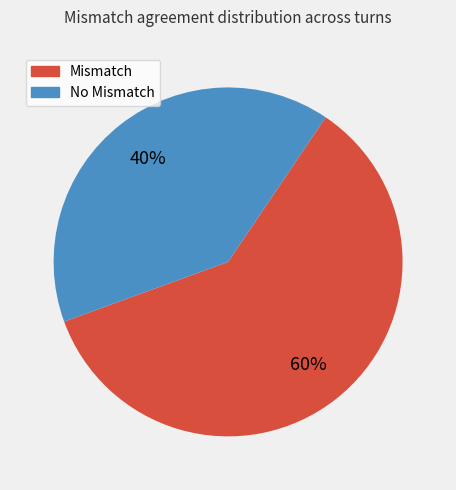

To the nearest percent, what is the difference between the largest and smallest slice percentages?

20%